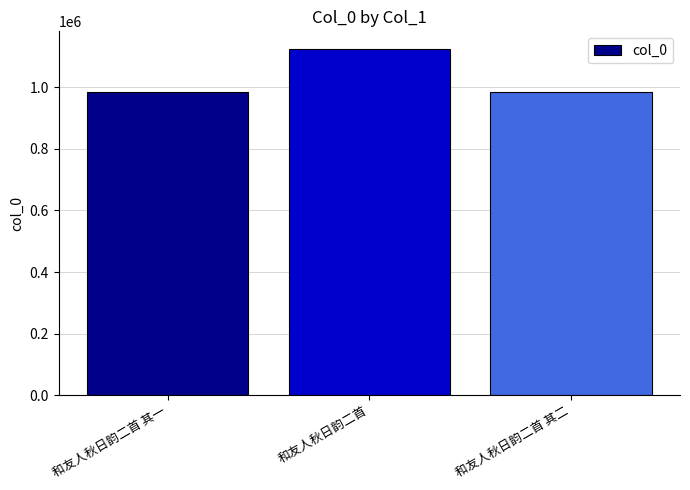

What is the change in value from 和友人秋日韵二首 to 和友人秋日韵二首 其二?

-142045